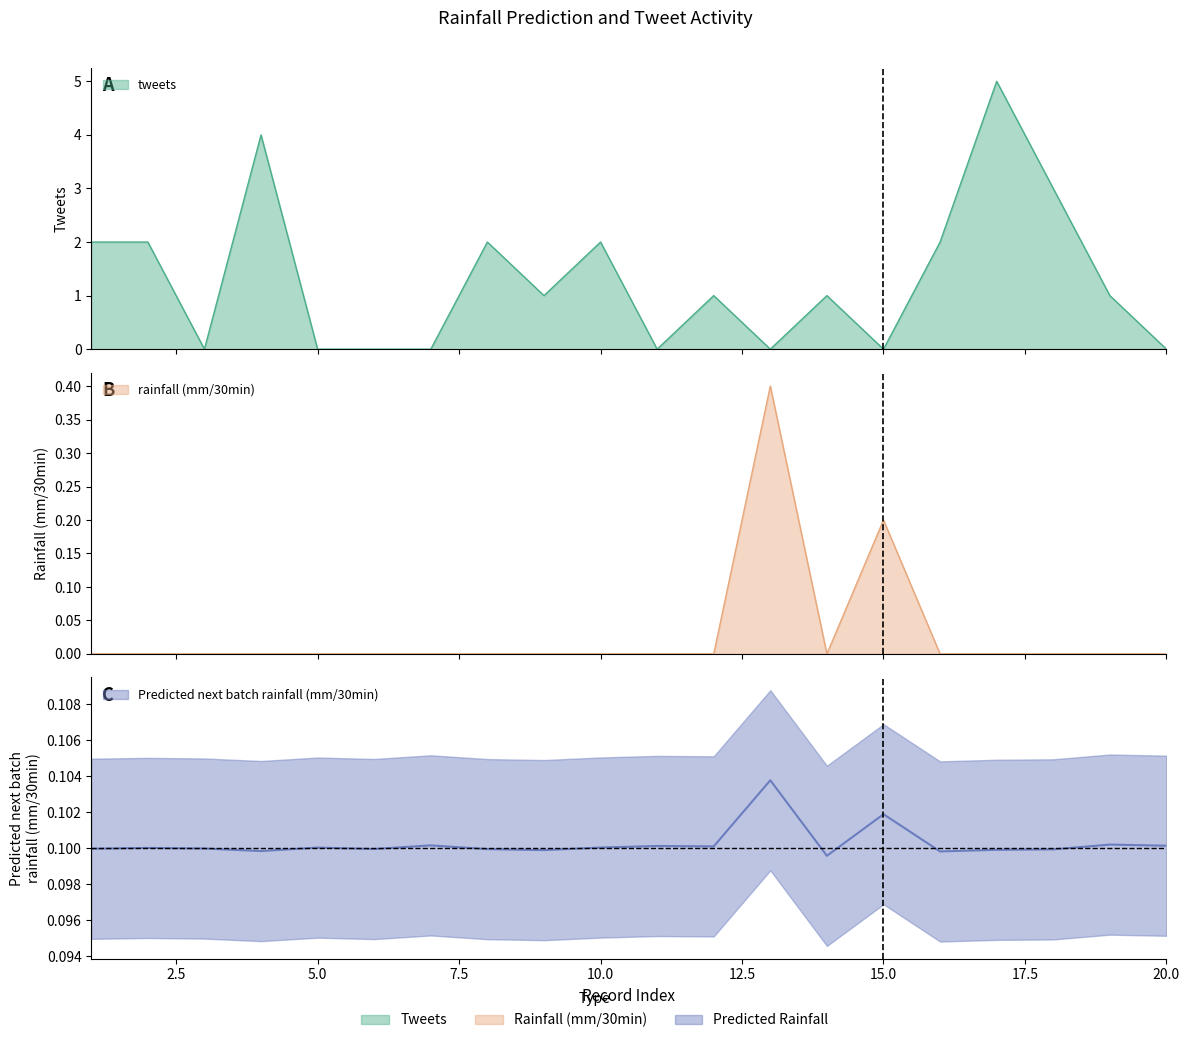

Reading left to right, list all the values displayed in this chart.

Predicted next batch rainfall (mm/30min): 1=0.1	2=0.1	3=0.1	4=0.1	5=0.1	6=0.1	7=0.1	8=0.1	9=0.1	10=0.1	11=0.1	12=0.1	13=0.1	14=0.1	15=0.1	16=0.1	17=0.1	18=0.1	19=0.1	20=0.1
tweets: 1=2.0	2=2.0	3=0.0	4=4.0	5=0.0	6=0.0	7=0.0	8=2.0	9=1.0	10=2.0	11=0.0	12=1.0	13=0.0	14=1.0	15=0.0	16=2.0	17=5.0	18=3.0	19=1.0	20=0.0
rainfall (mm/30min): 1=0.0	2=0.0	3=0.0	4=0.0	5=0.0	6=0.0	7=0.0	8=0.0	9=0.0	10=0.0	11=0.0	12=0.0	13=0.4	14=0.0	15=0.2	16=0.0	17=0.0	18=0.0	19=0.0	20=0.0